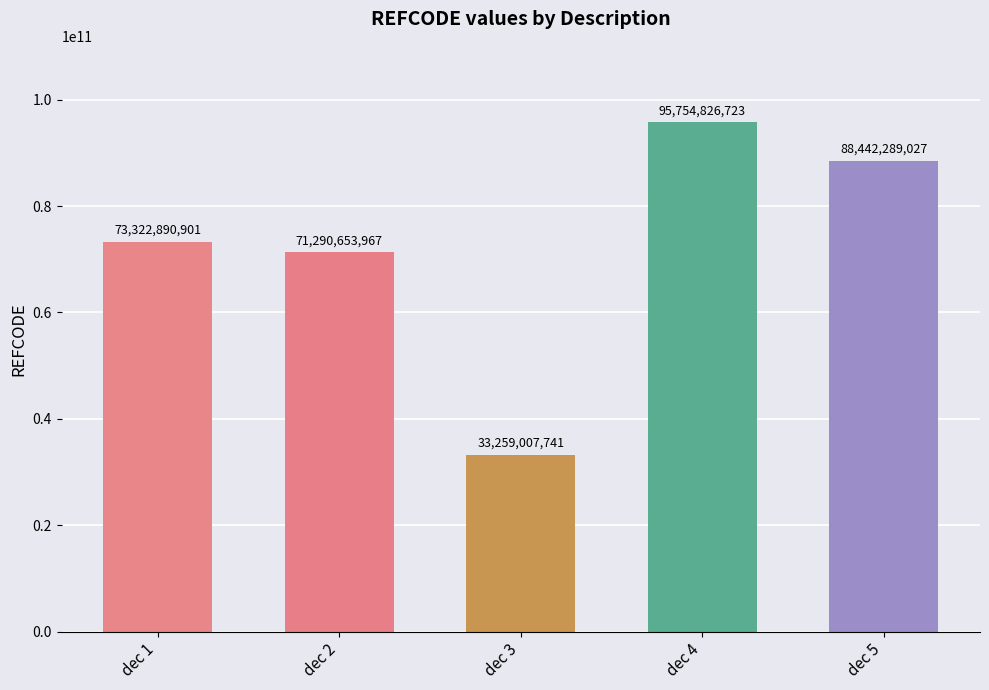

How many values are below 73322890901?

2